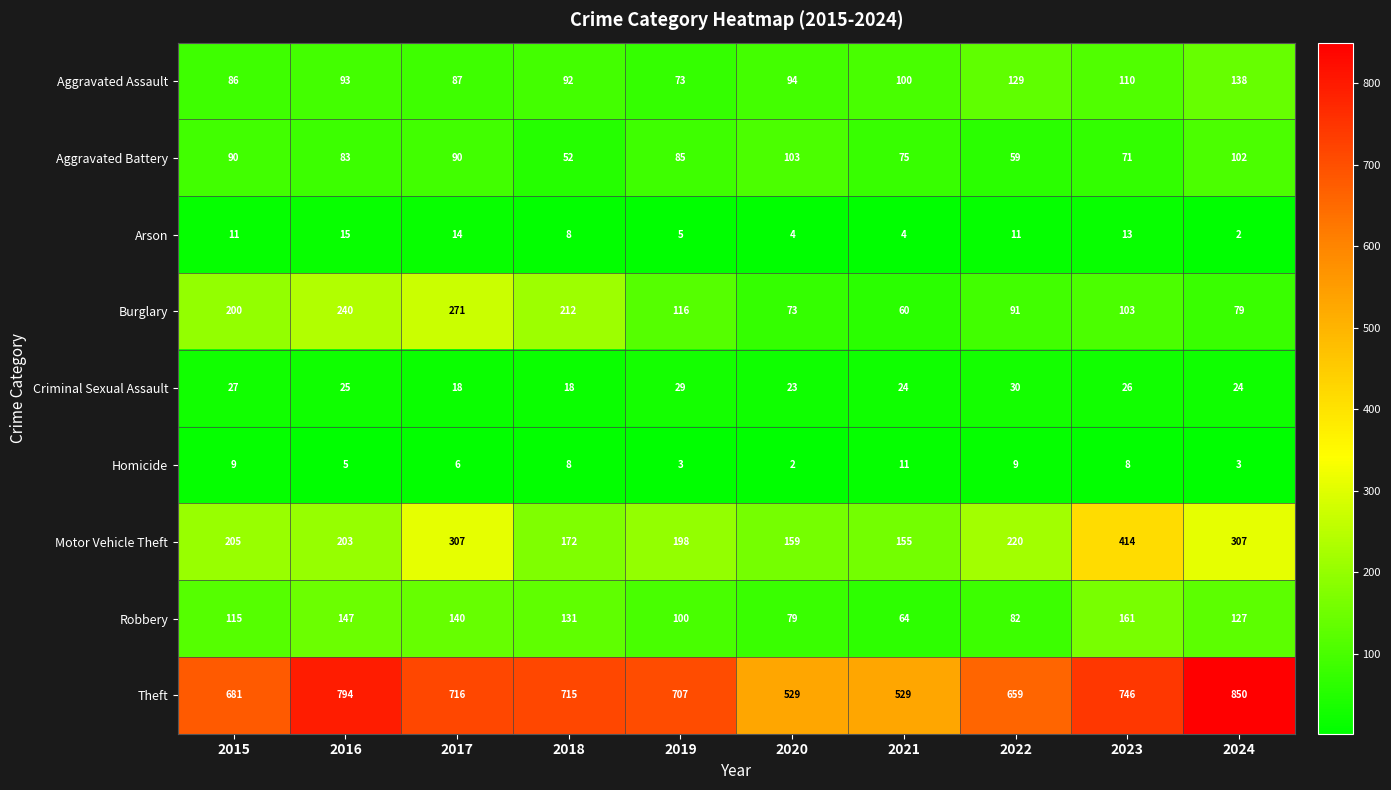

Count the number of categories in the chart.

10